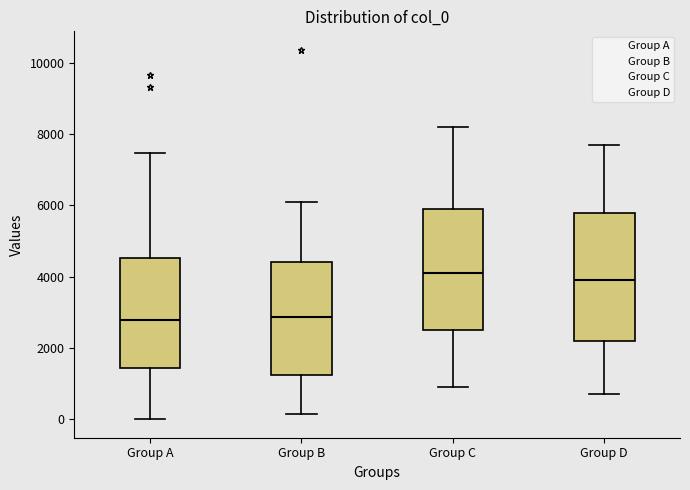

Where is the lower edge of the box for Group B on the y-axis? The values are not printed on the chart, so give them approximately, as read against the axis.

1200